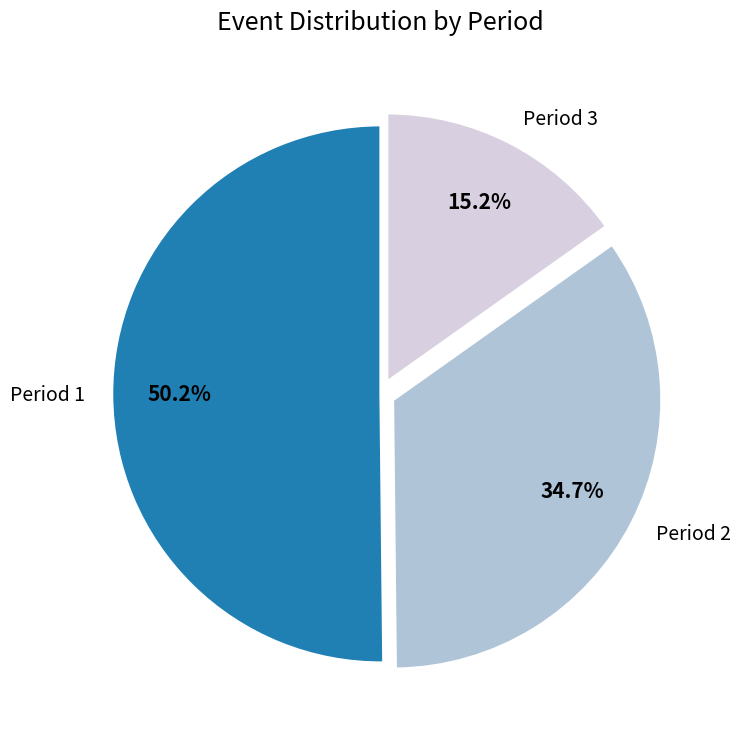

The Period 3 slice represents 25% of the pie. True or false?

False